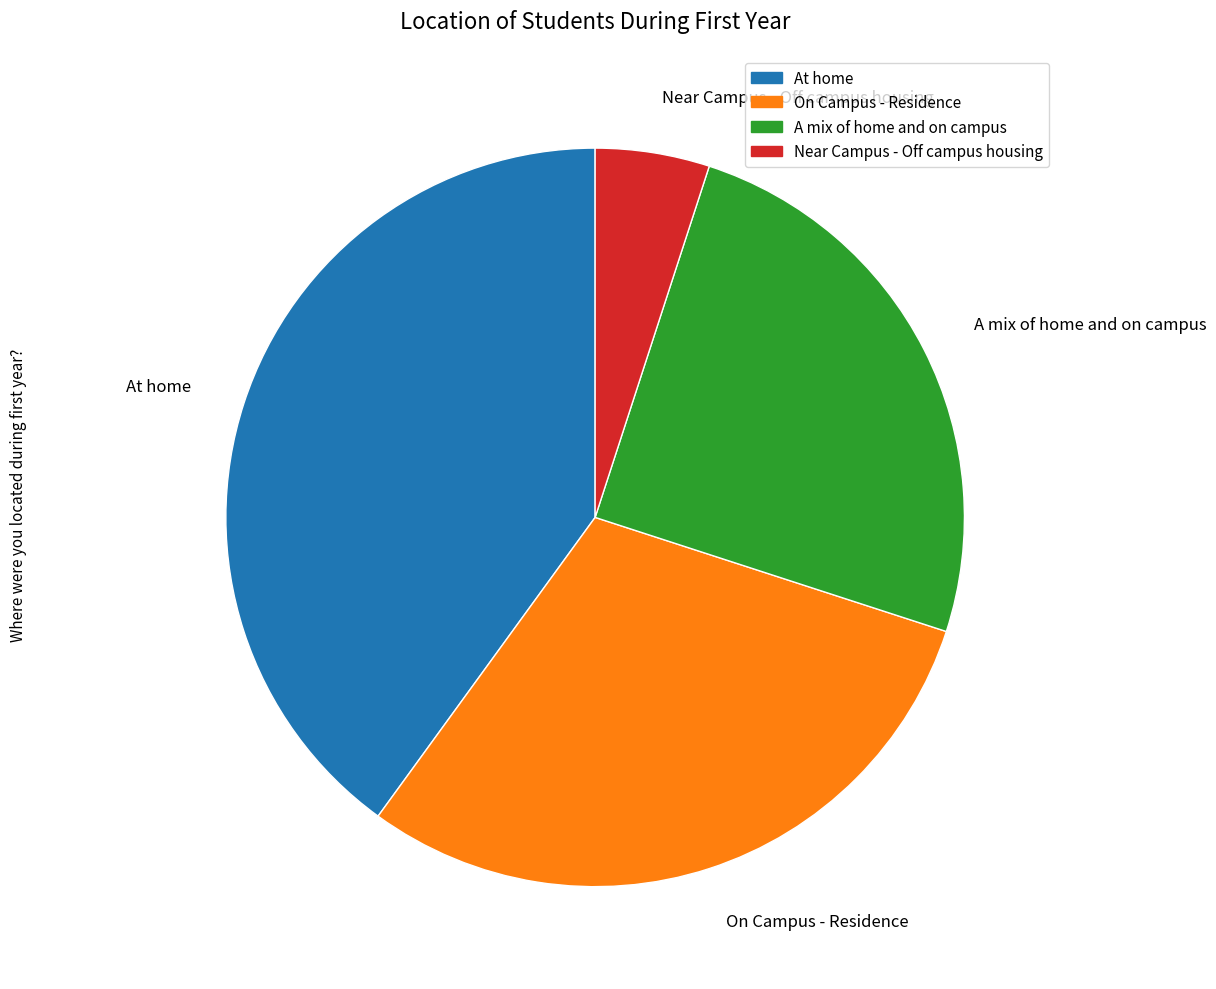

Which category has the biggest portion of the pie?

At home